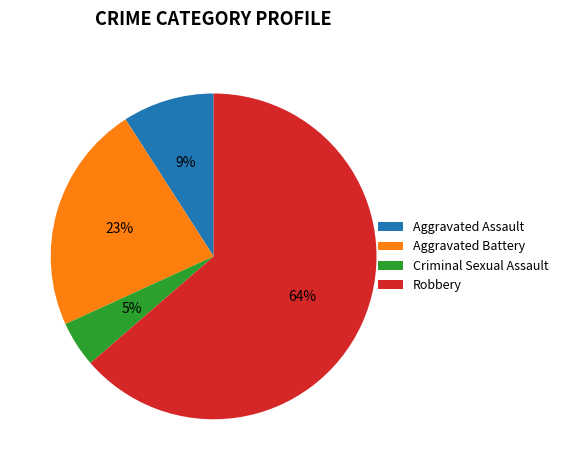

What is the largest slice in the pie chart?

Robbery